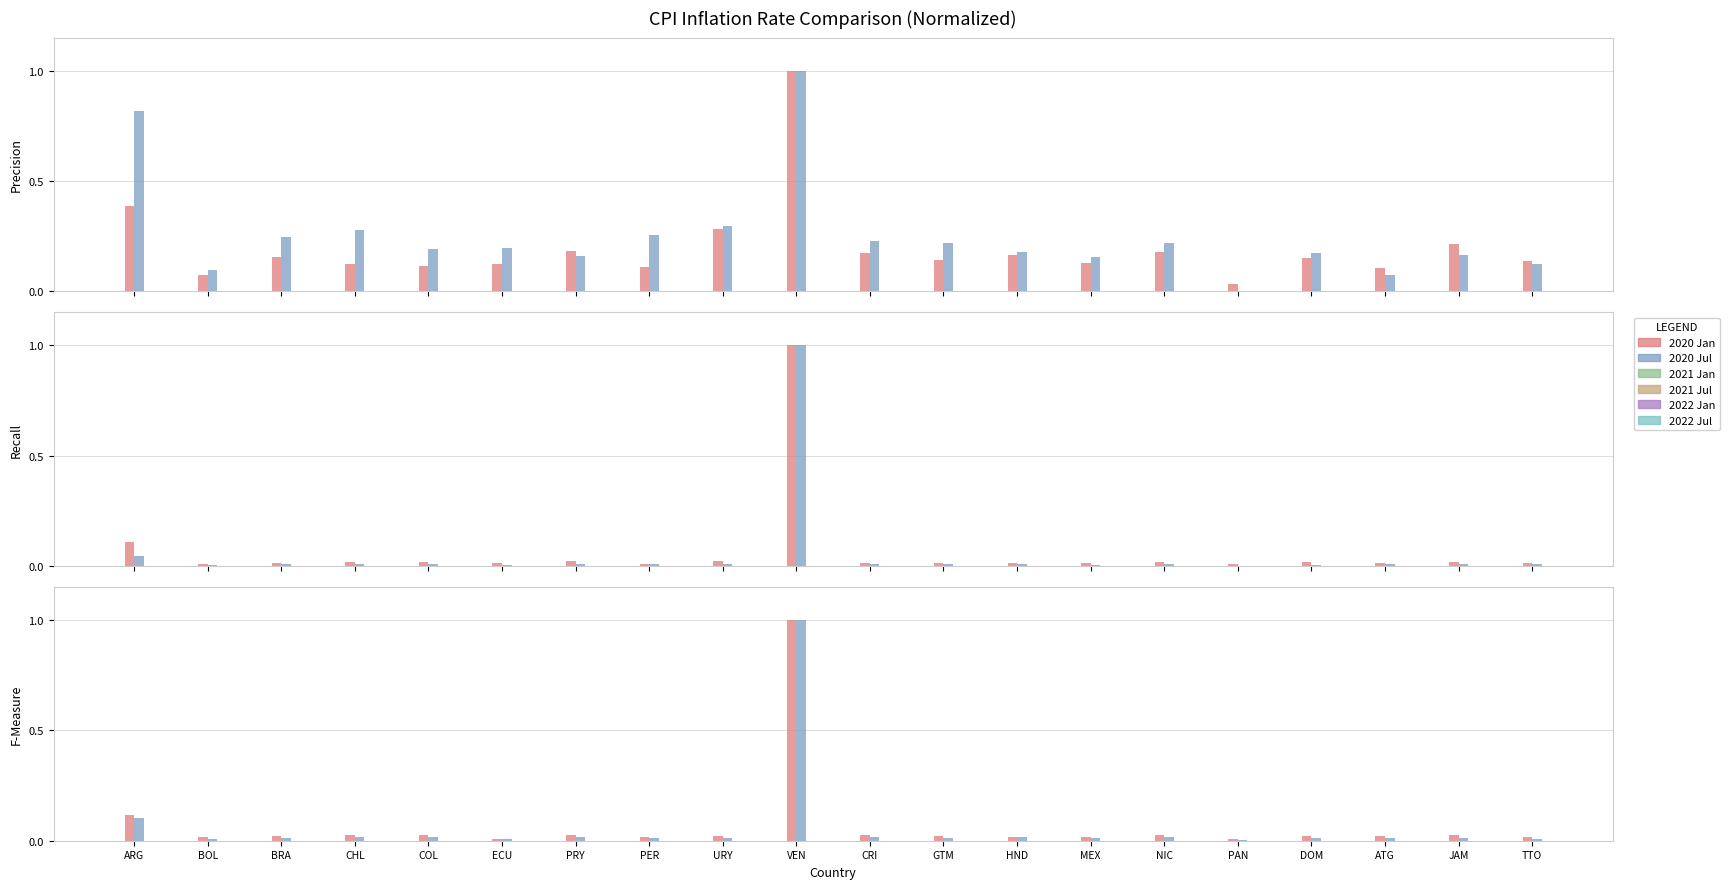

How many bars are there in total?

120